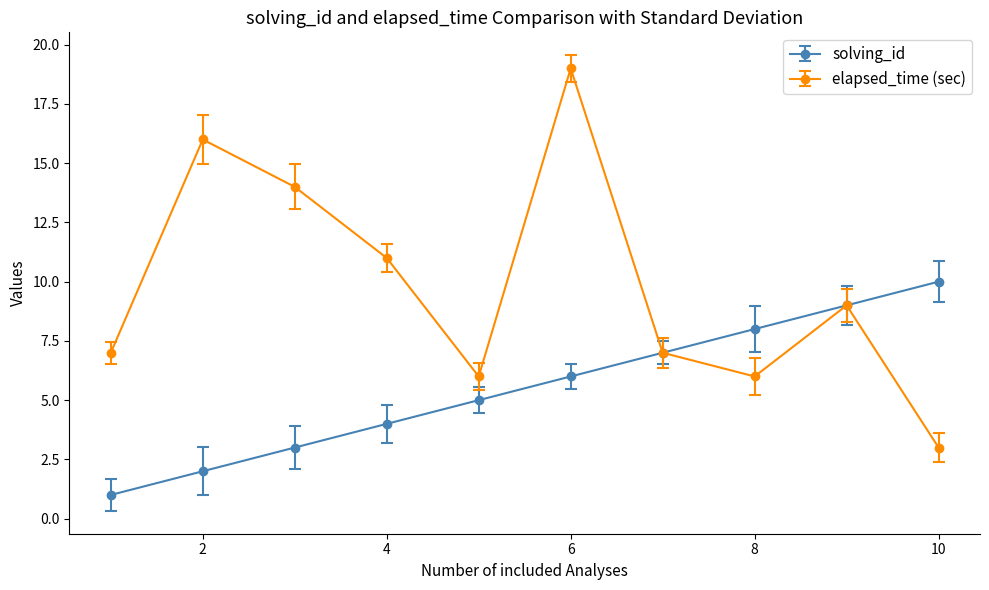

Which series has the largest total across all categories?

elapsed_time (sec)